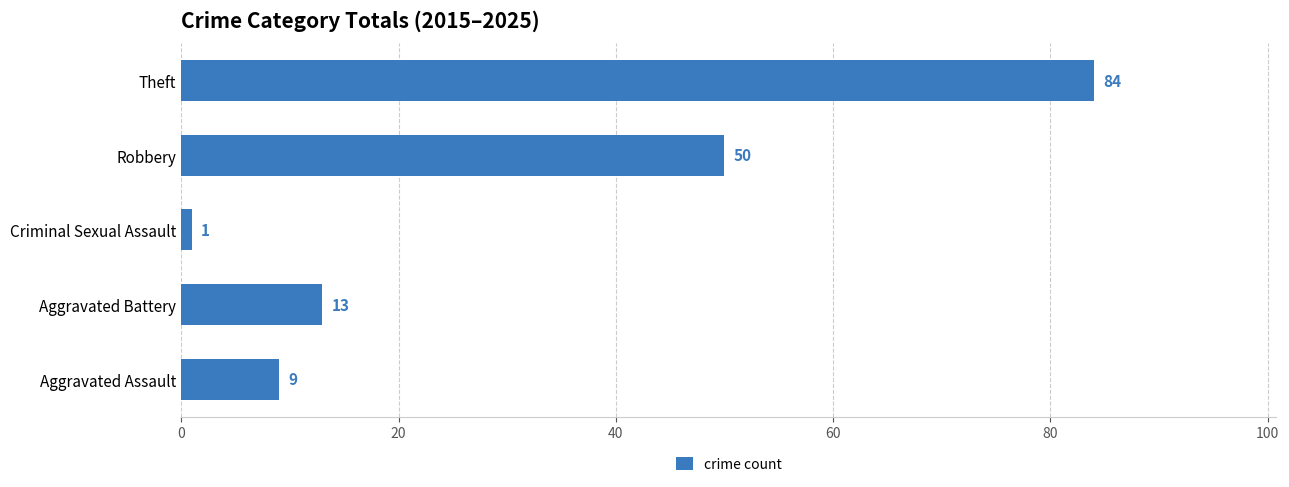

What is the maximum value shown in the chart?

84